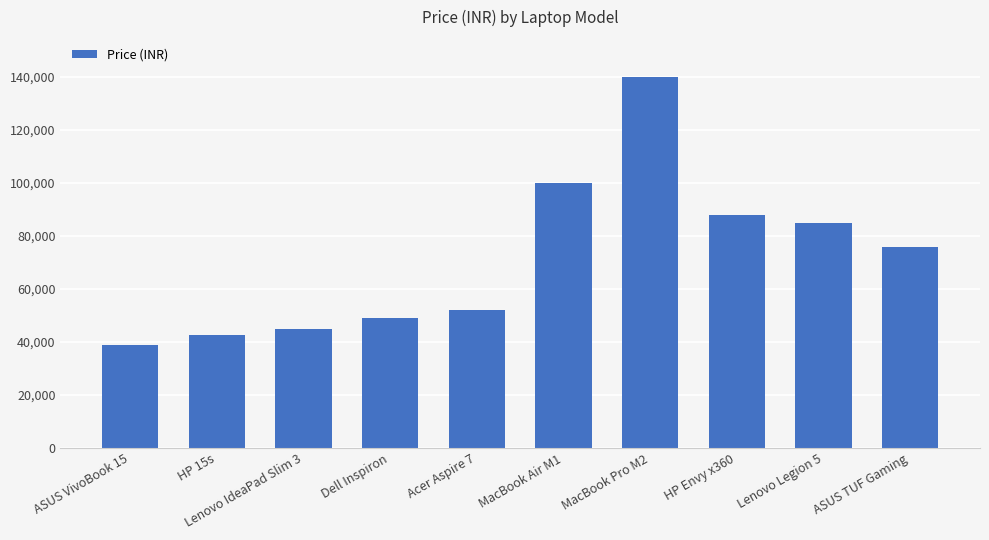

How many data points are less than 75990?

5